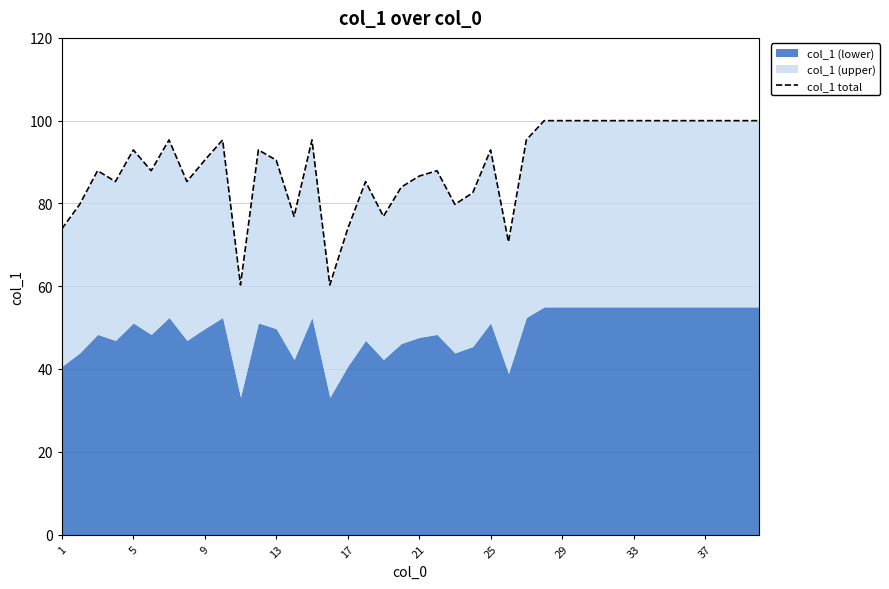

How many values are below 92?

20